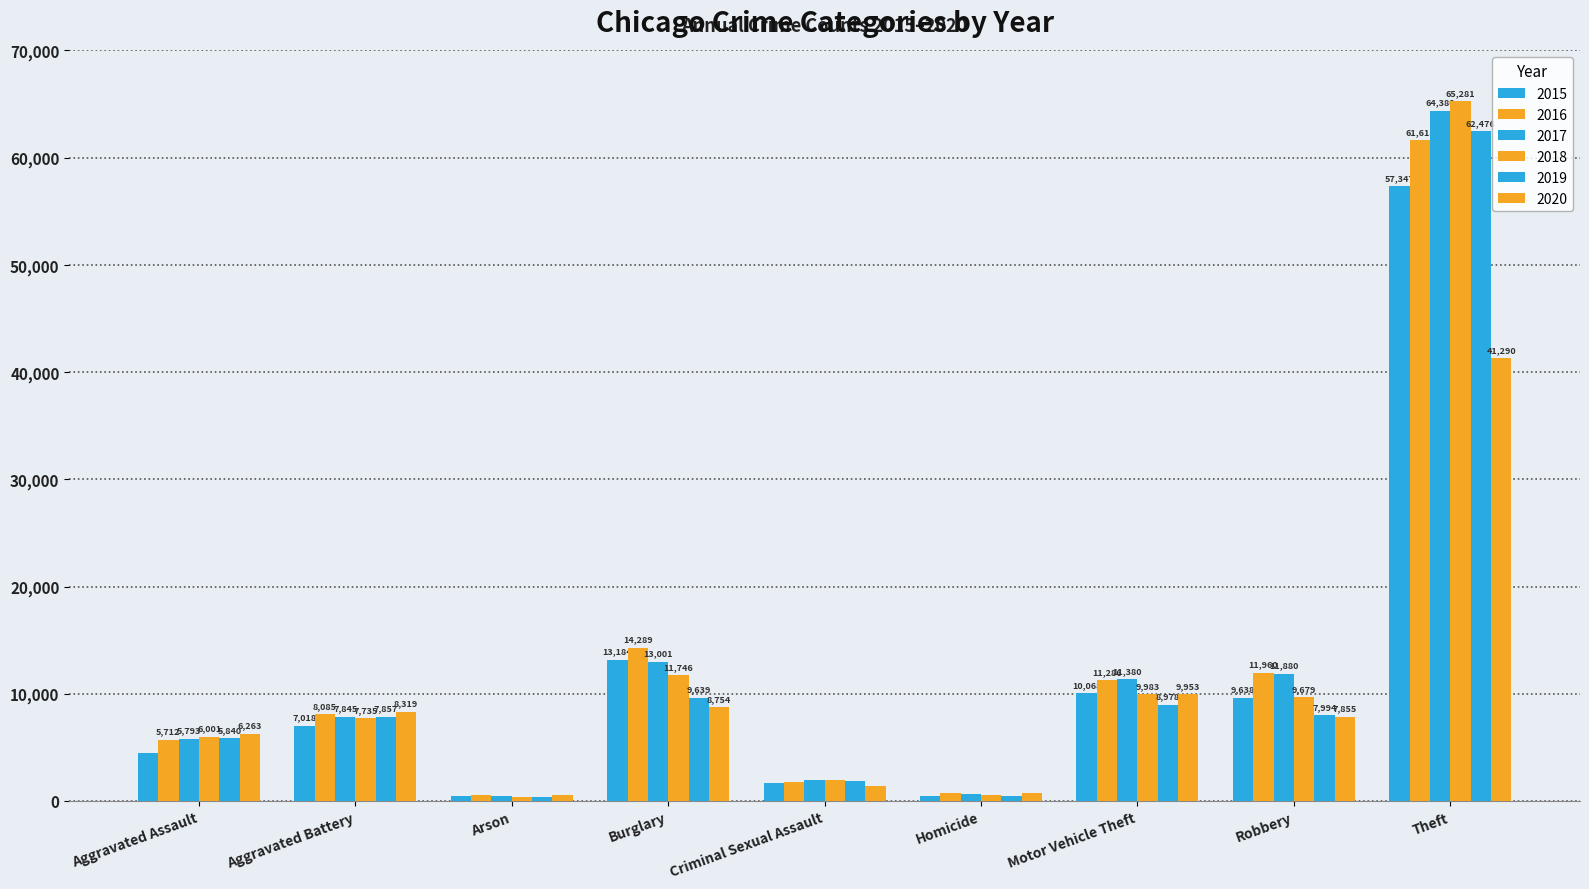

How many categories are shown in the chart?

9